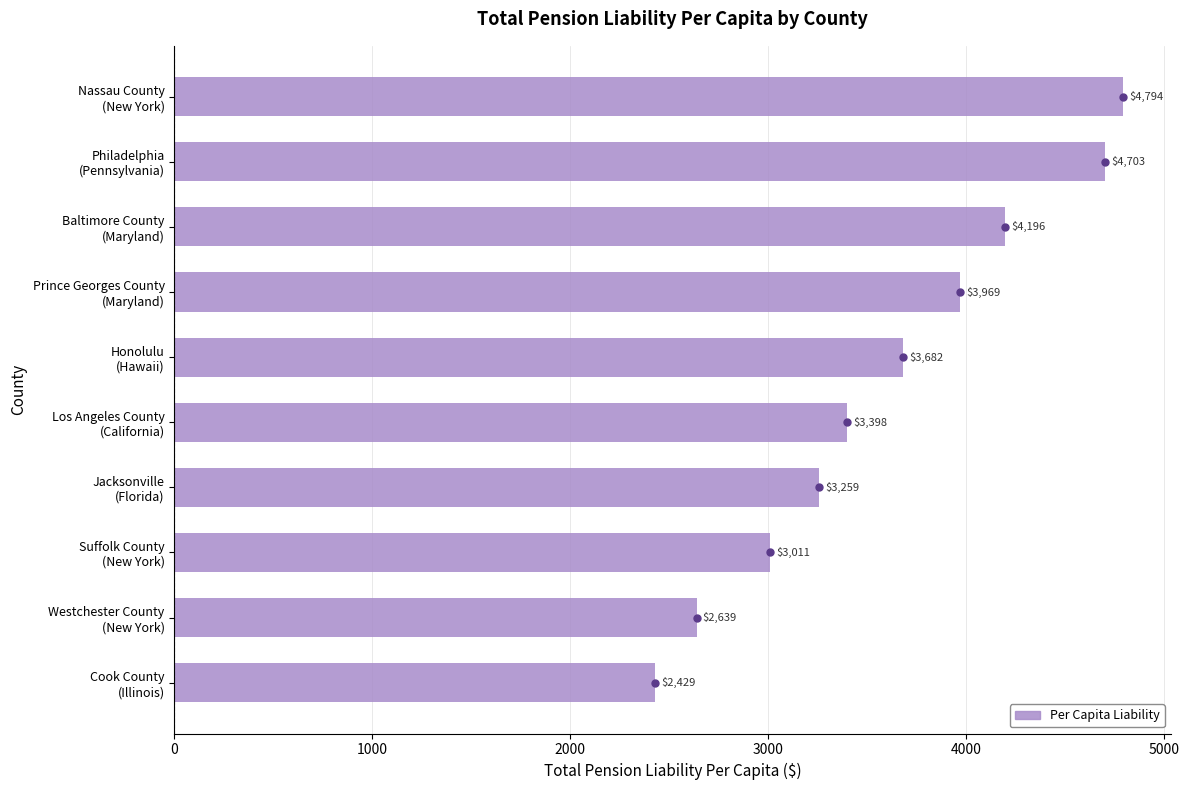

Rank the categories by value from highest to lowest.

Nassau County
(New York), Philadelphia
(Pennsylvania), Baltimore County
(Maryland), Prince Georges County
(Maryland), Honolulu
(Hawaii), Los Angeles County
(California), Jacksonville
(Florida), Suffolk County
(New York), Westchester County
(New York), Cook County
(Illinois)